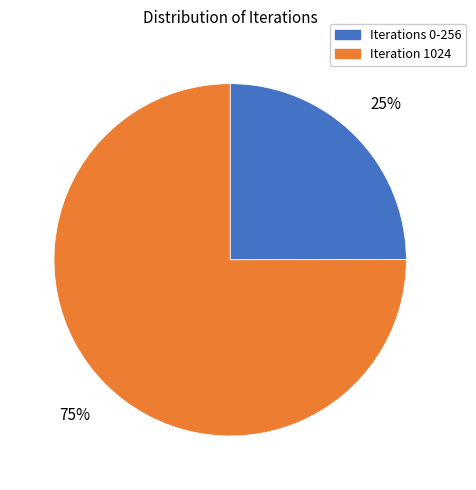

Is there any slice that represents more than half of the pie?

Yes